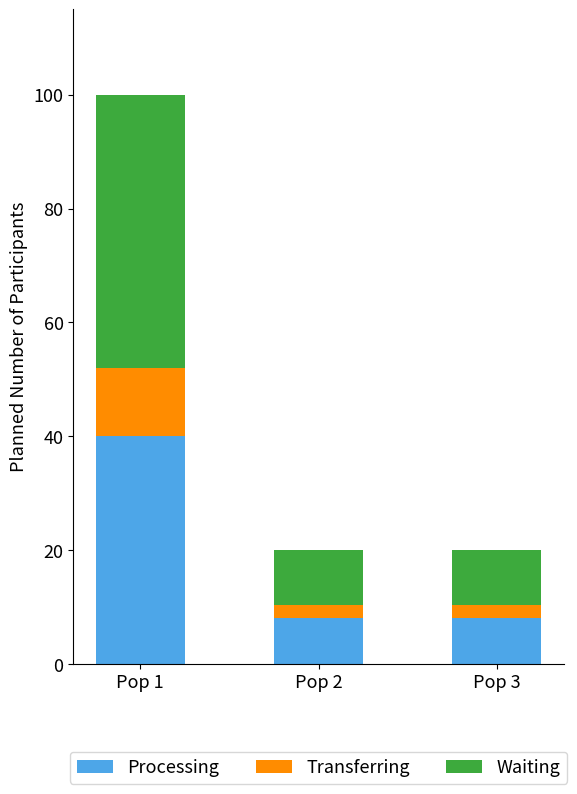

Does the chart contain any negative values?

No